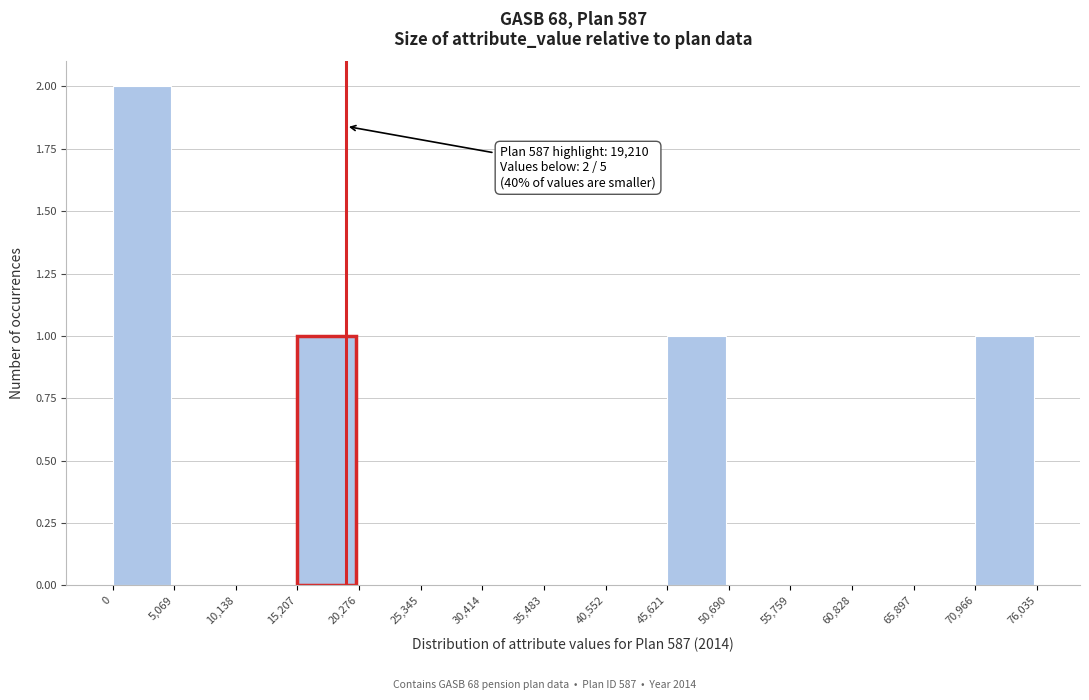

Which range on the x-axis has the tallest bar?

0 to 5,069